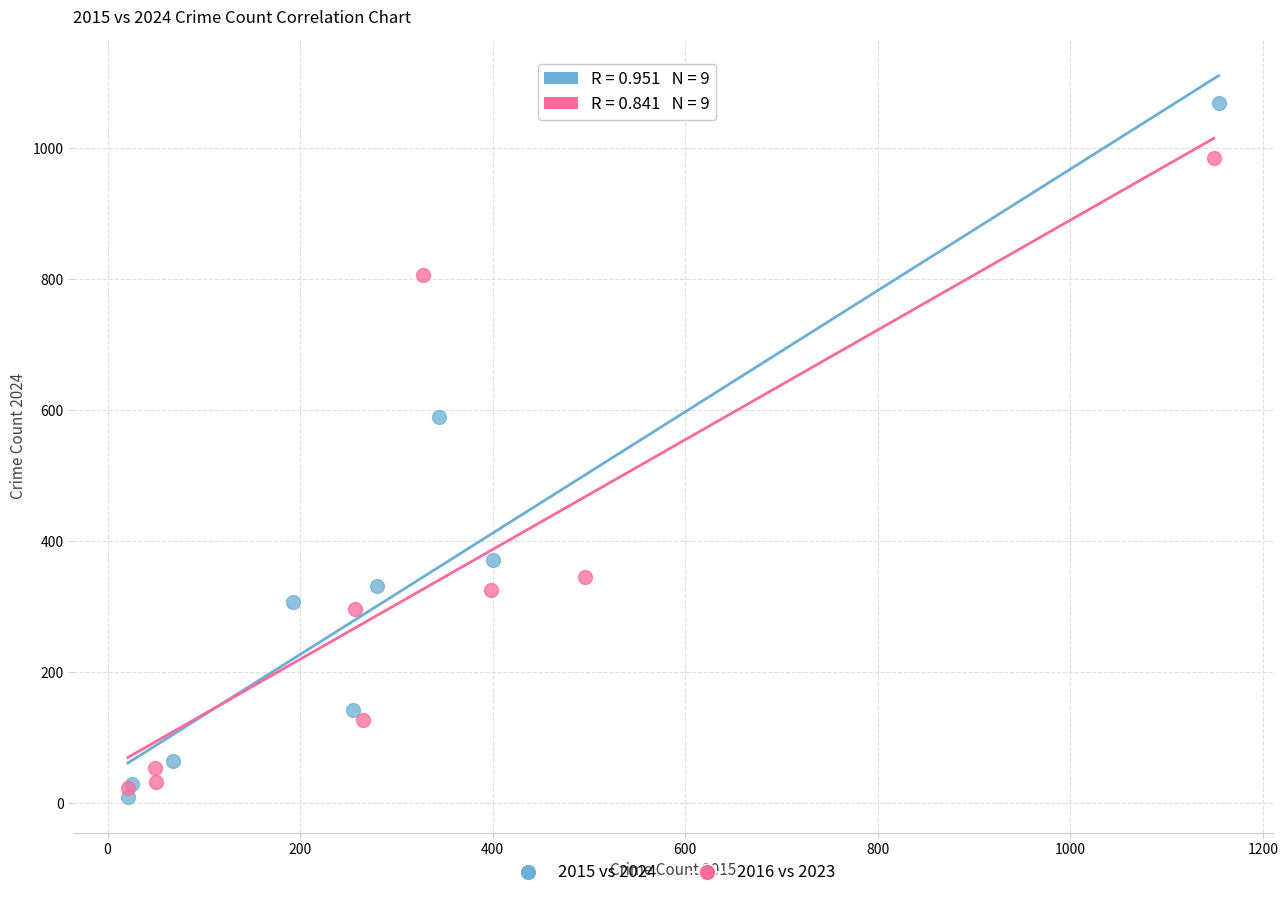

Which series contains the highest Y value?

2015 vs 2024